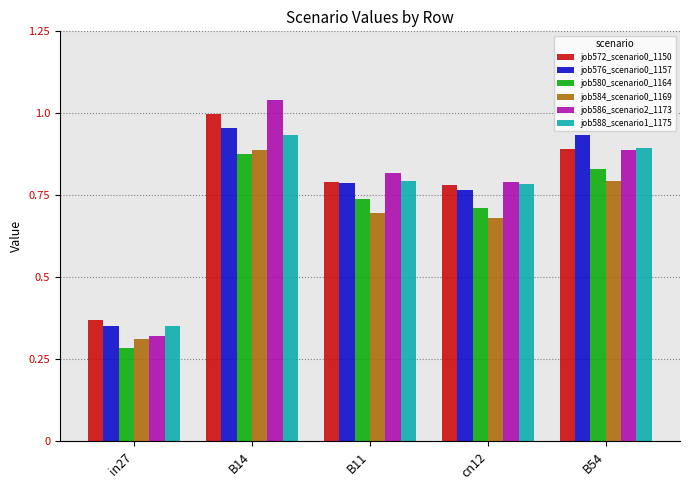

At which category does the chart reach its minimum across all series?

in27